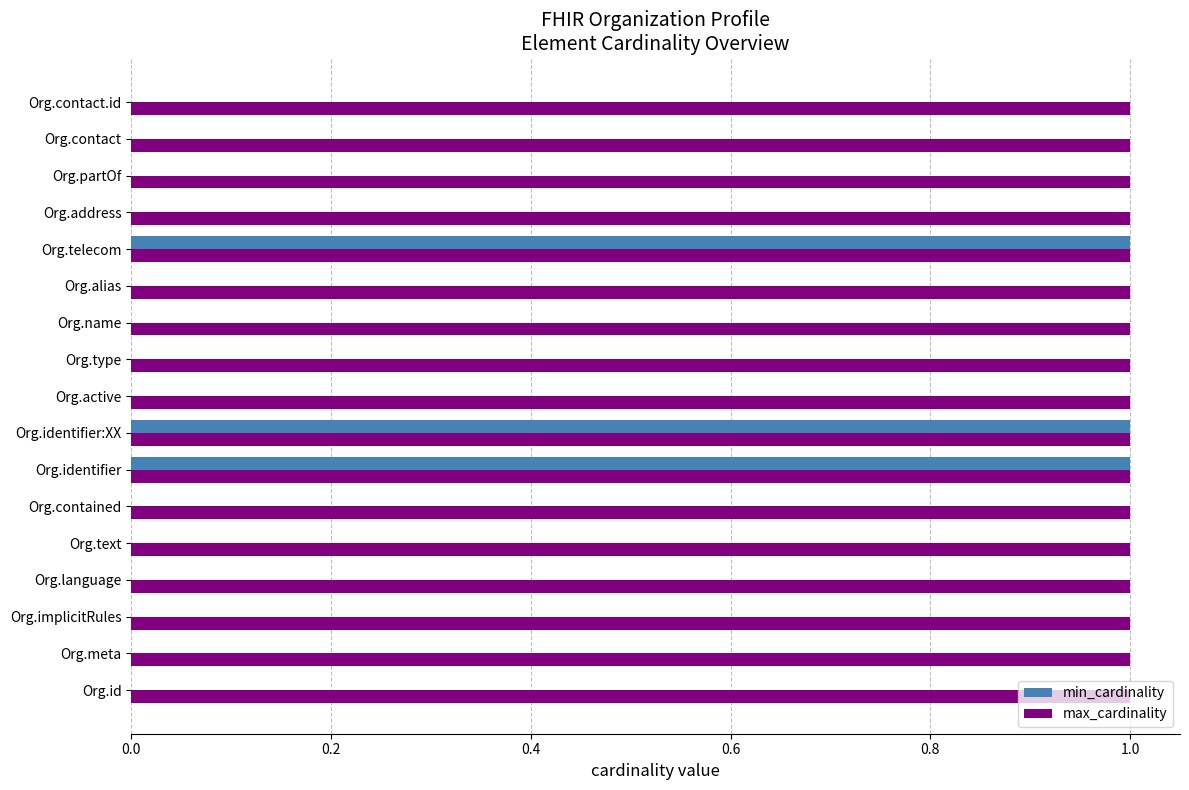

Which series has the largest total across all categories?

max_cardinality